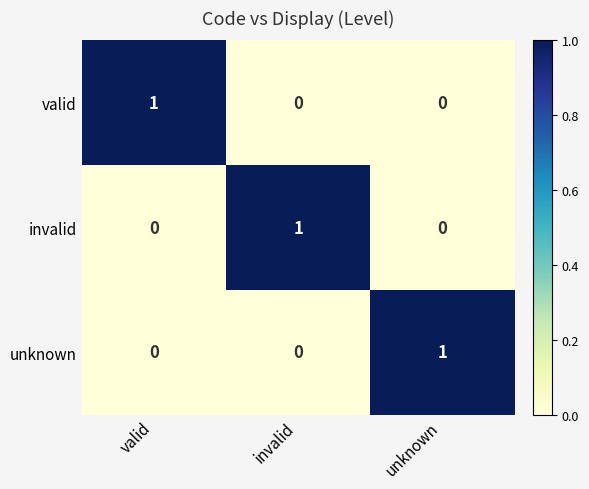

At how many categories does at least one series exceed 0?

3